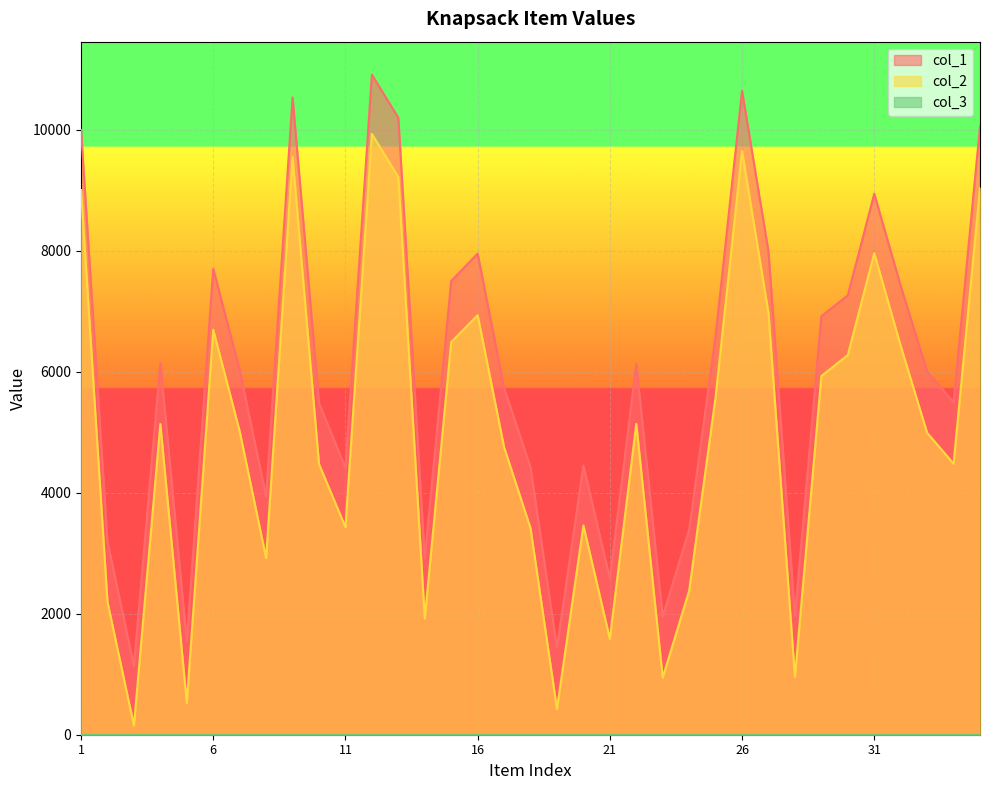

What is the maximum value for col_2?

9934